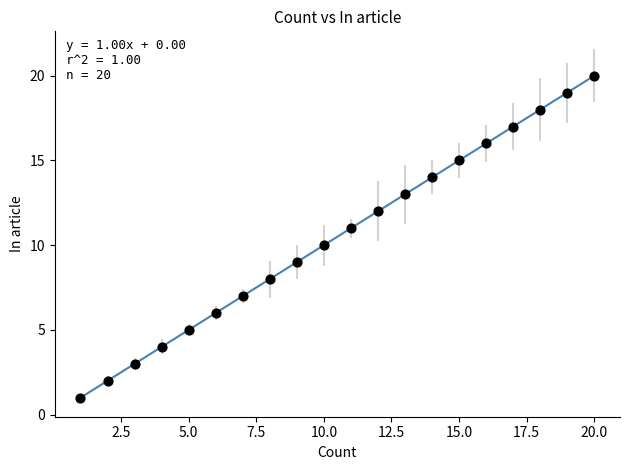

What is the range of X values (max minus min)?

19